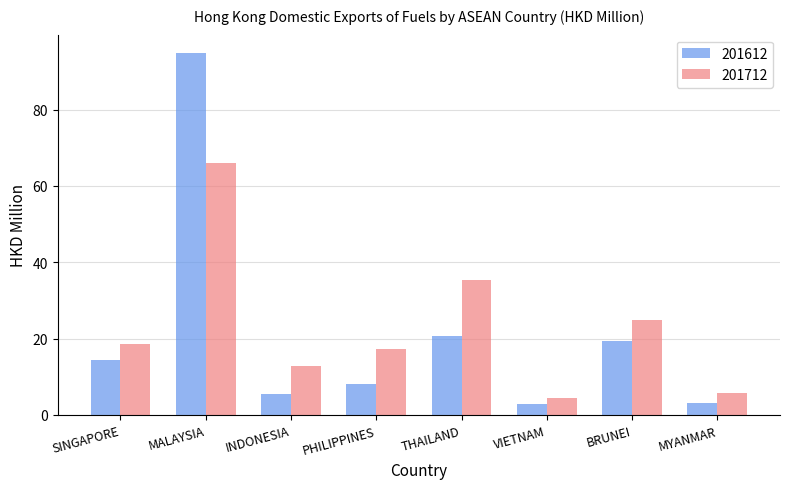

Rank the series by their average value, from lowest to highest.

201612, 201712